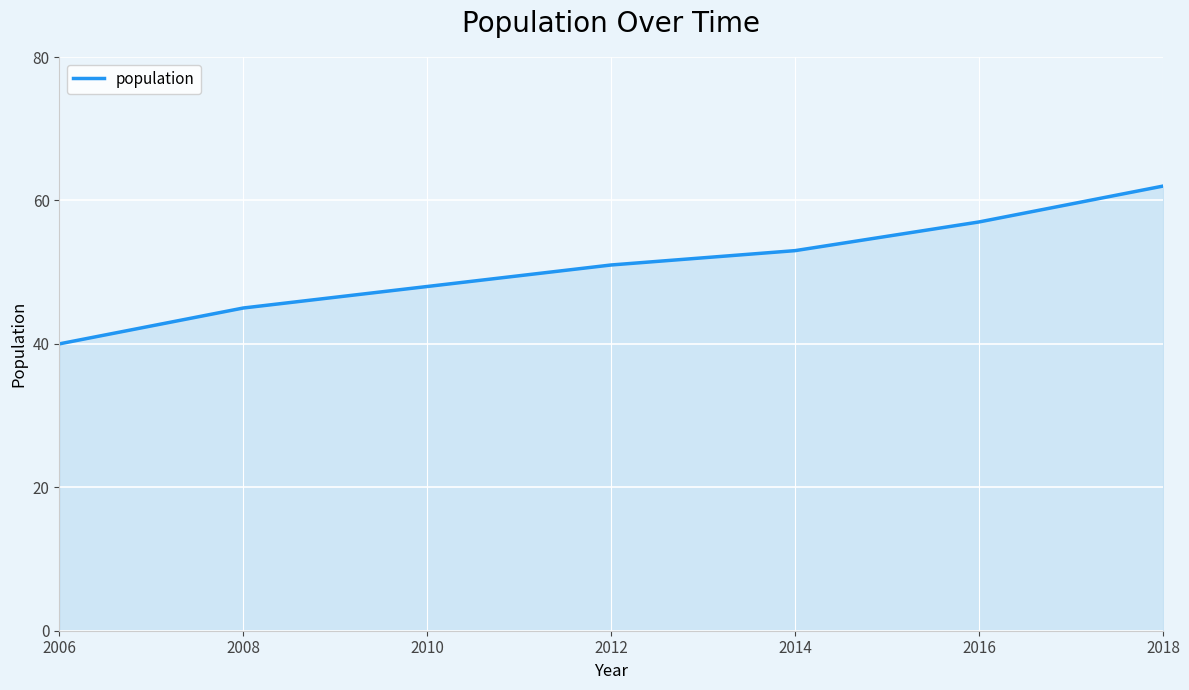

Count the number of data series in this chart.

1